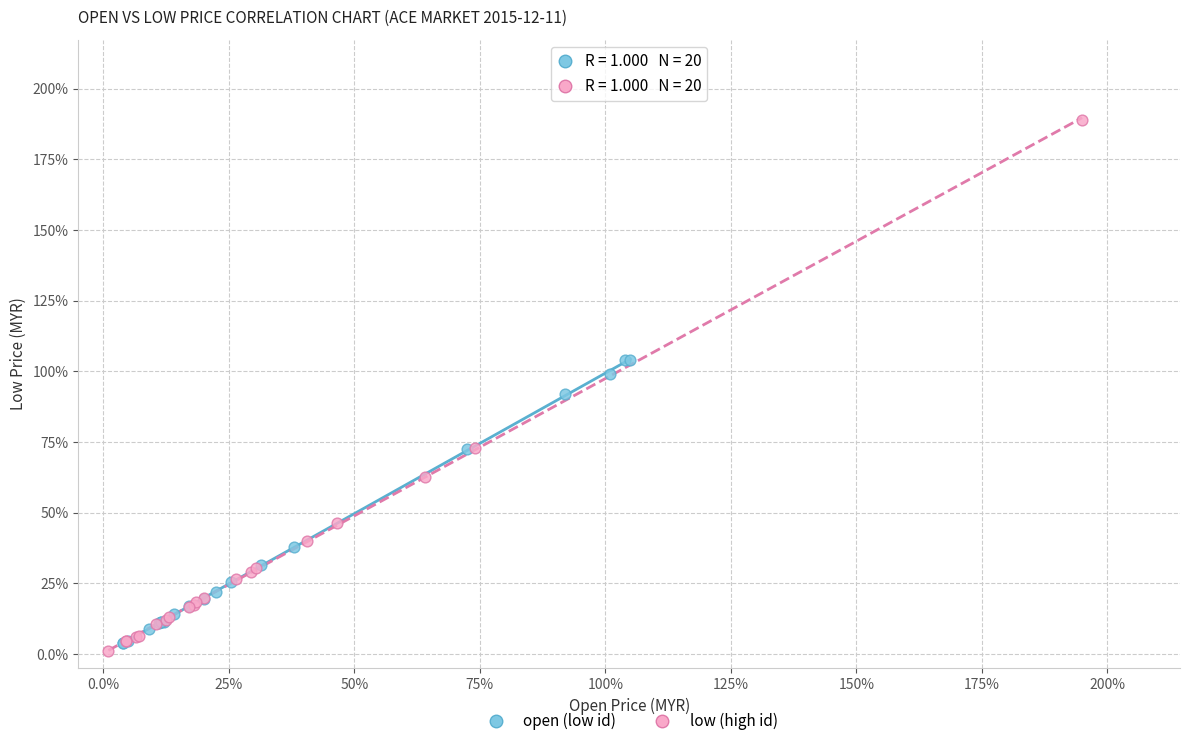

What are all the series names shown in the legend?

open (low id), low (high id)